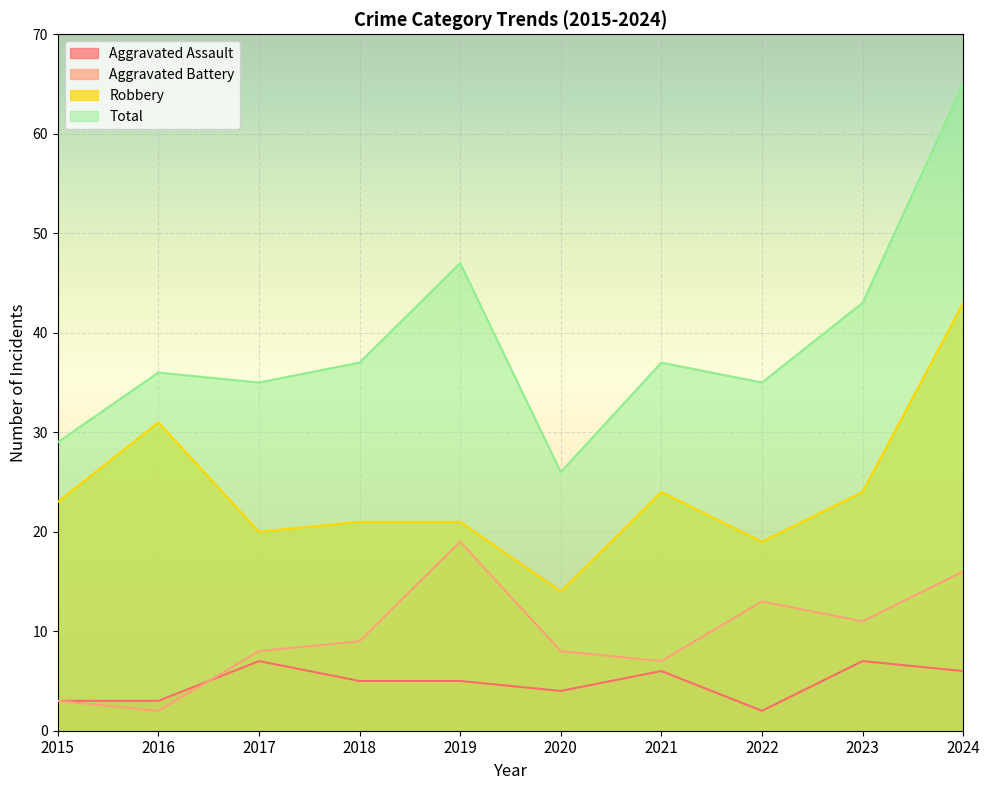

What is the difference between the Robbery values at 2017 and 2015?

3